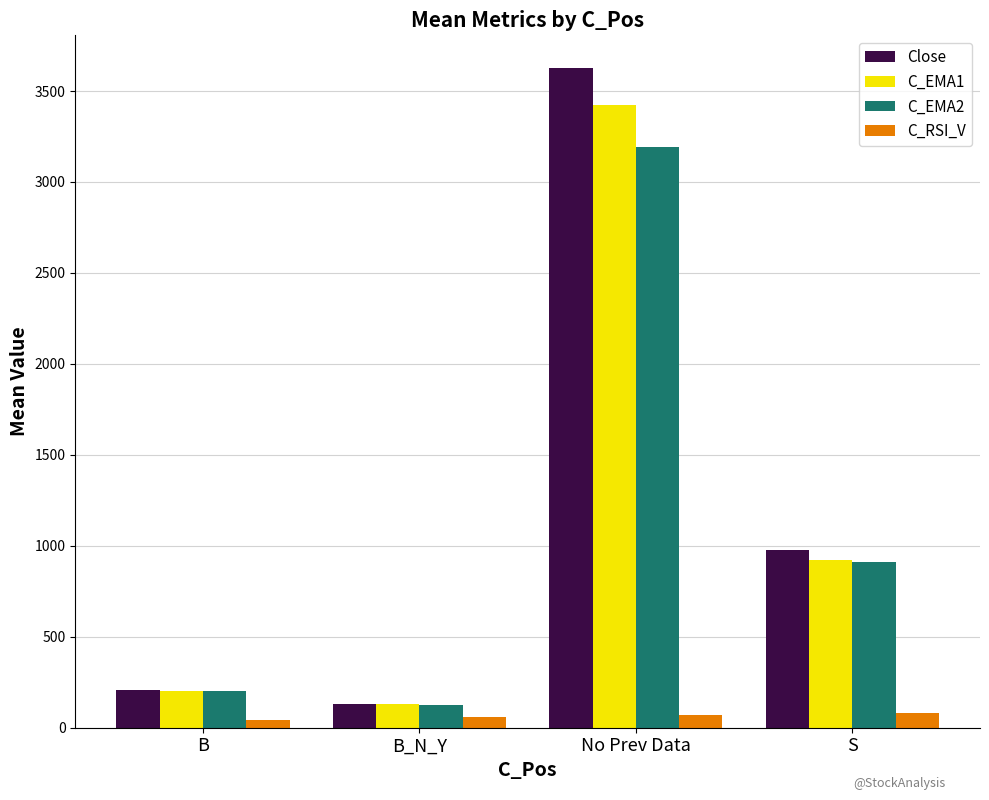

True or false: Close has a value of 130.5 at B_N_Y.

True